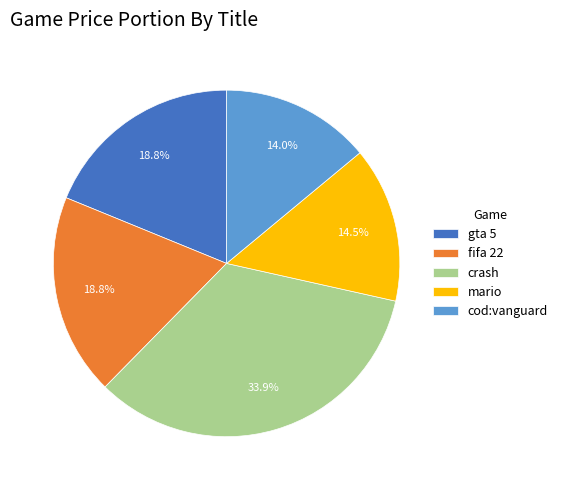

To the nearest percent, what is the difference between the crash and fifa 22 slice percentages?

15%